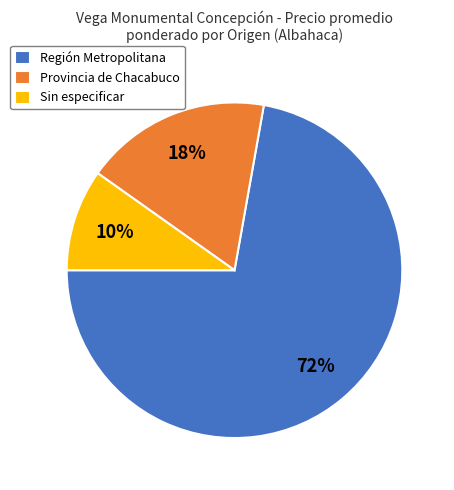

What percentage is the Provincia de Chacabuco slice, to the nearest percent?

18%